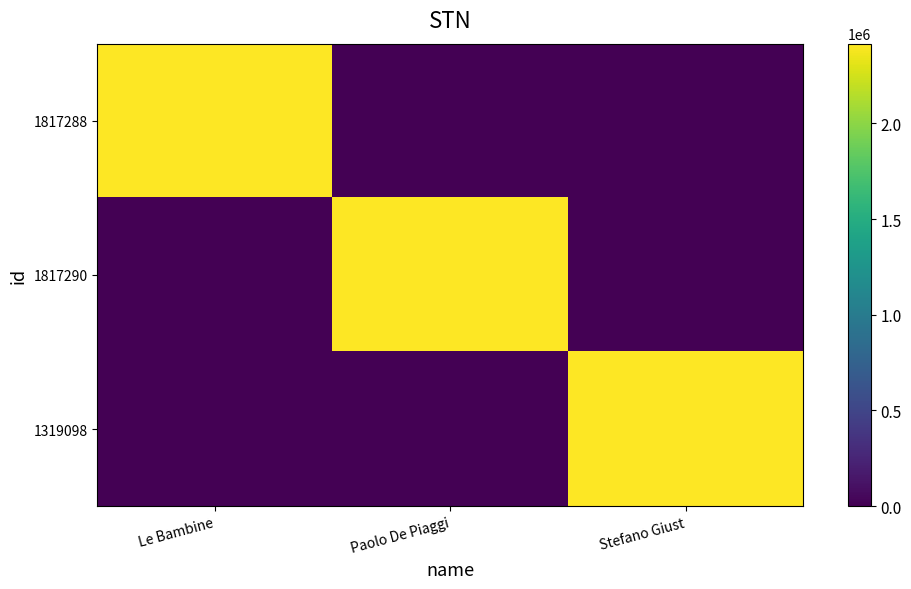

Between Le Bambine and Stefano Giust, which is larger?

Le Bambine